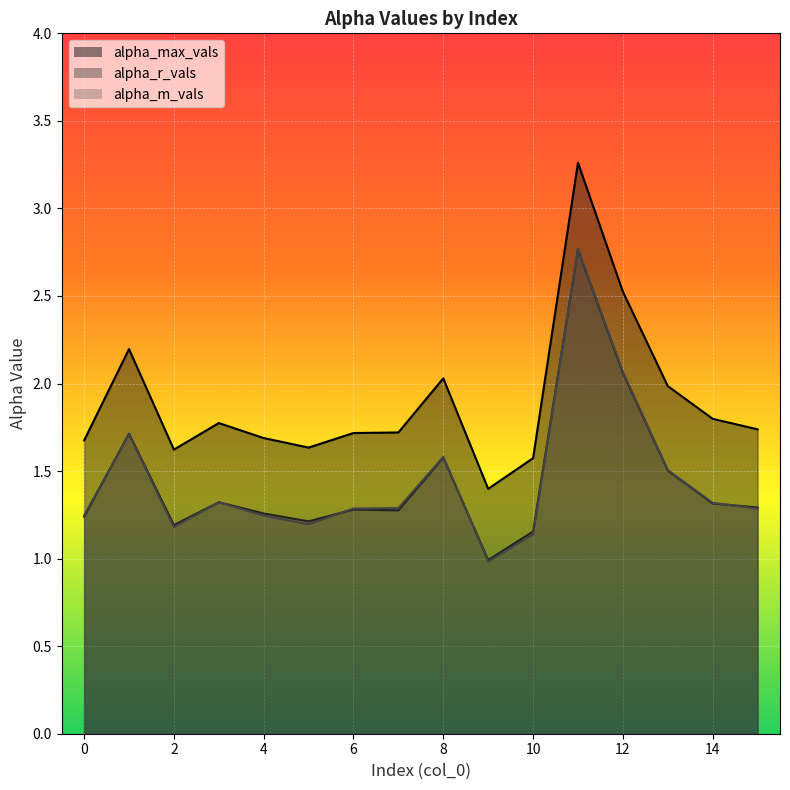

What is the value of the alpha_max_vals point at the 15th from the left?

1.8